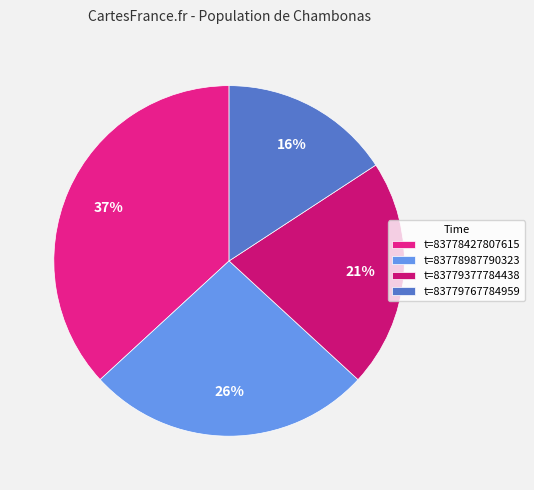

How many slices are in this pie chart?

4